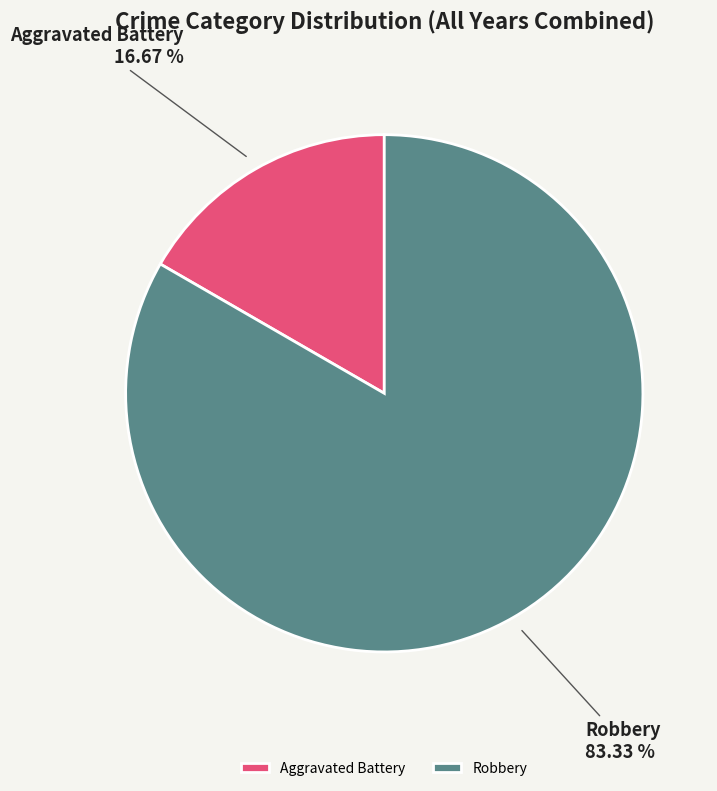

What is the total percentage of Aggravated Battery and Robbery?

100.0%